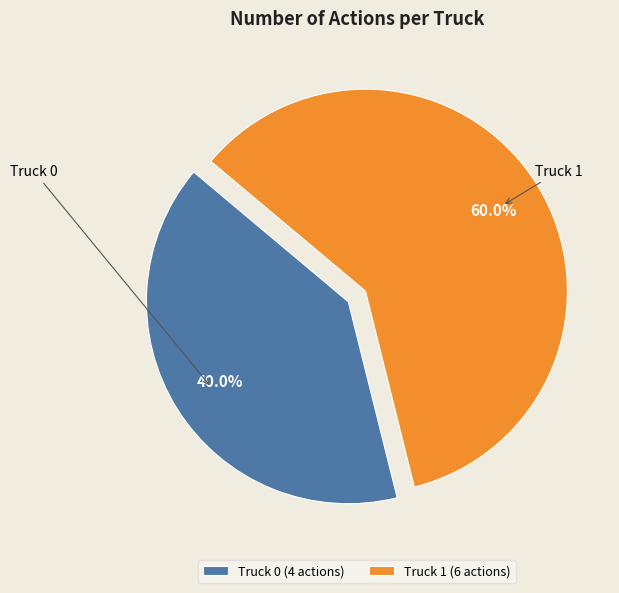

What is the largest slice in the pie chart?

Truck 1